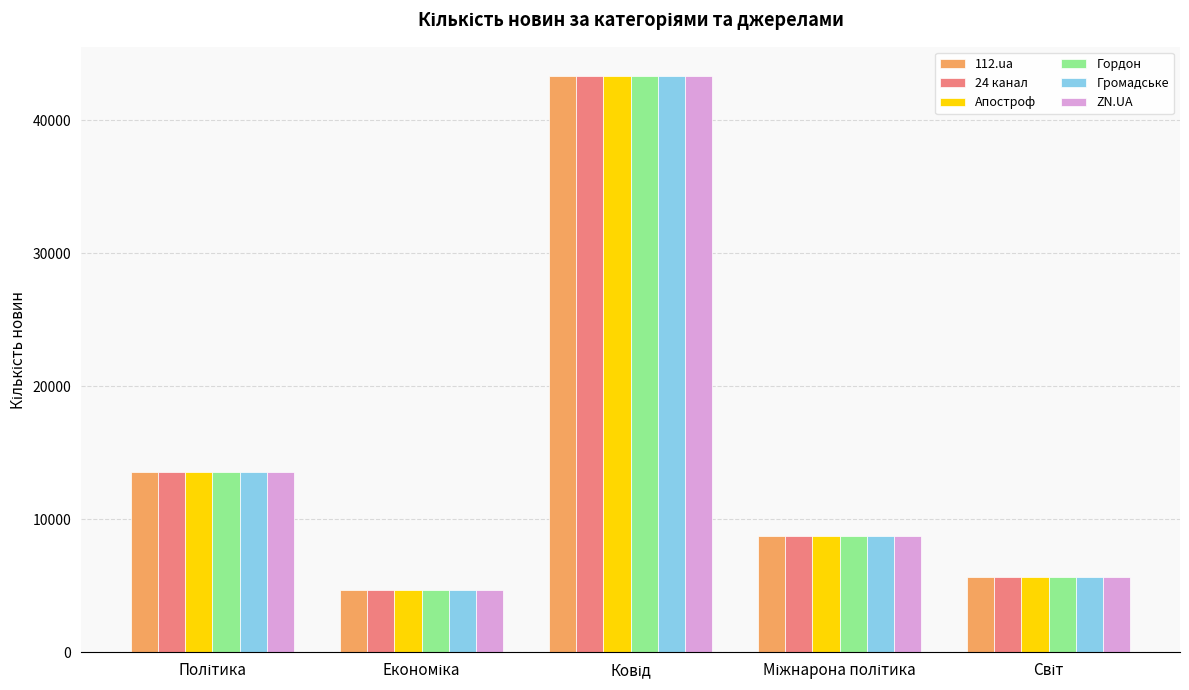

What is the difference between the maximum and minimum values in the Апостроф series?

38670